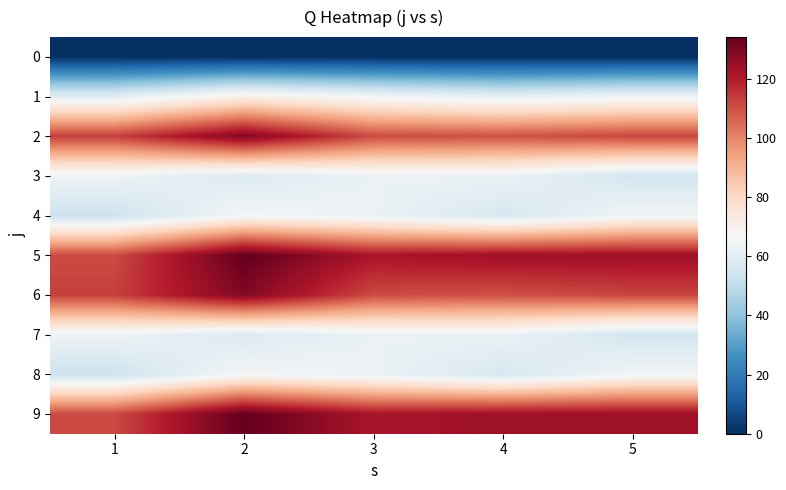

Between 1 and 3, which series saw the biggest shift?

5